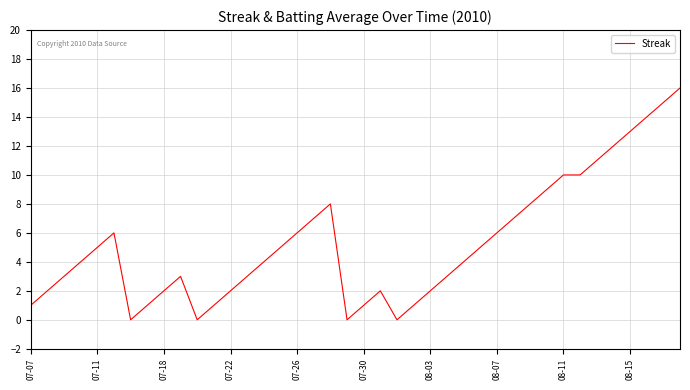

What is the difference between the maximum and minimum values?

16